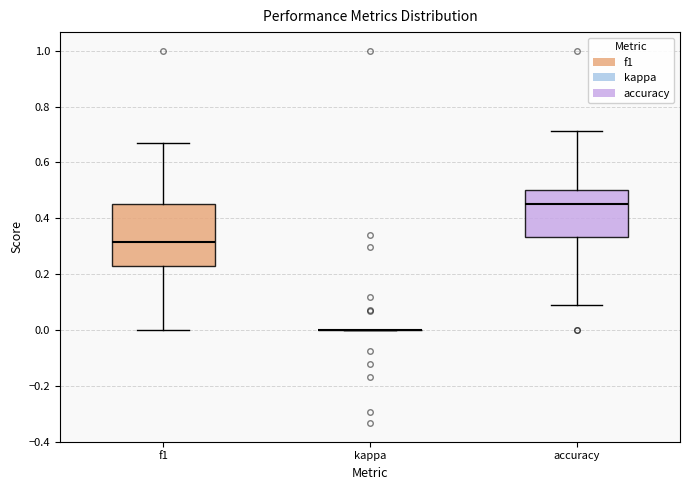

Reading left to right, read every box against the y-axis: the position of its median line, the range the box covers, and the ends of its whiskers. The values are not printed on the chart, so give them approximately, as read against the axis.

f1: median 0.32, box 0.22 to 0.46, whiskers 0.00 to 0.68
kappa: box collapsed to a line at 0.00, whiskers 0.00 to 0.00
accuracy: median 0.46, box 0.34 to 0.50, whiskers 0.10 to 0.72